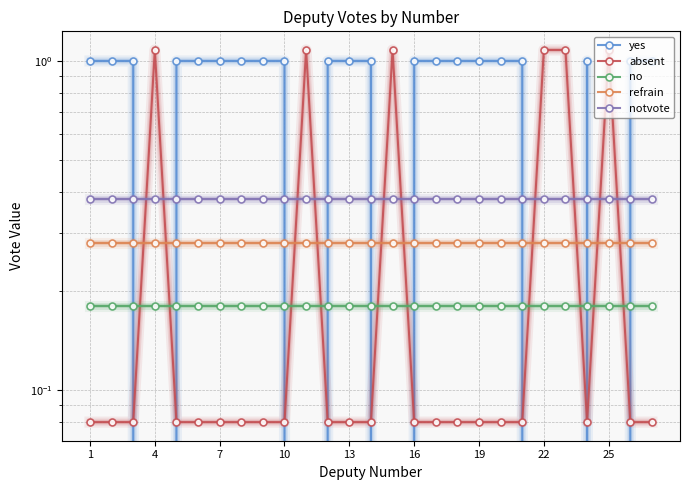

True or false: notvote has more than 2 interior local peaks.

False